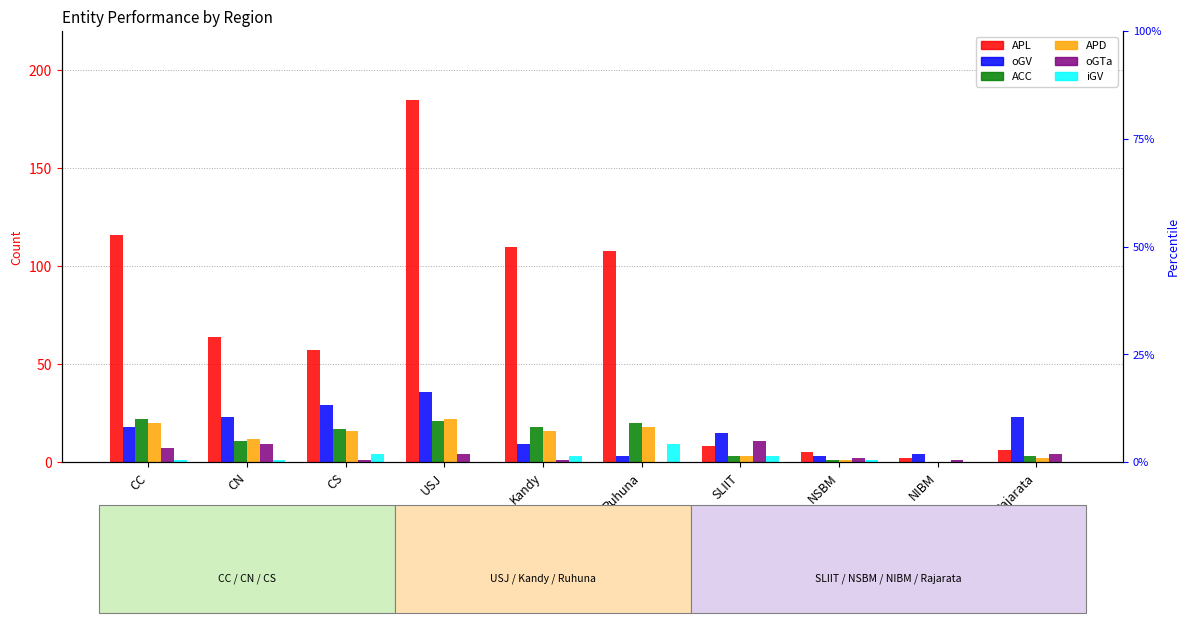

Which series changed the most between SLIIT and NIBM?

oGV